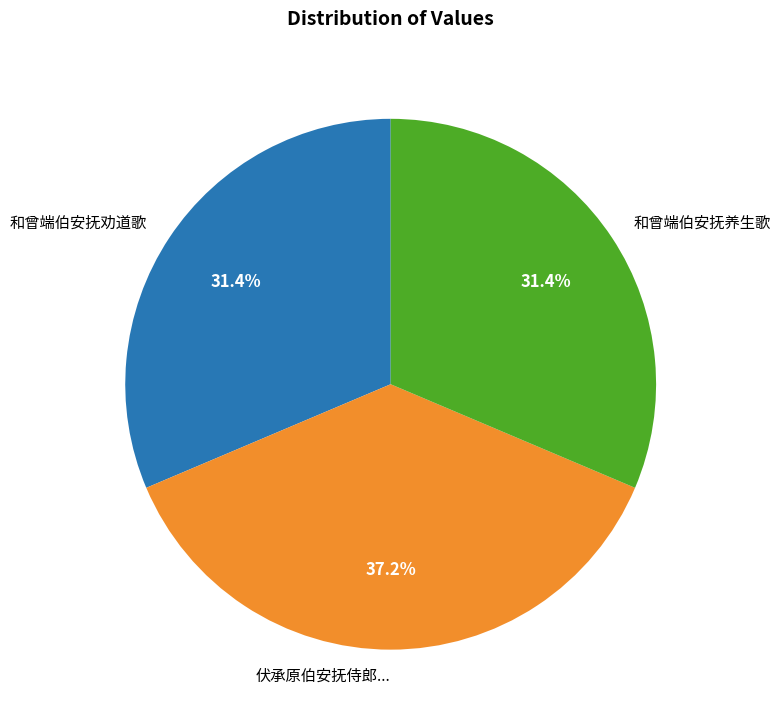

What portion of the pie excludes 和曾端伯安抚劝道歌?

68.6%